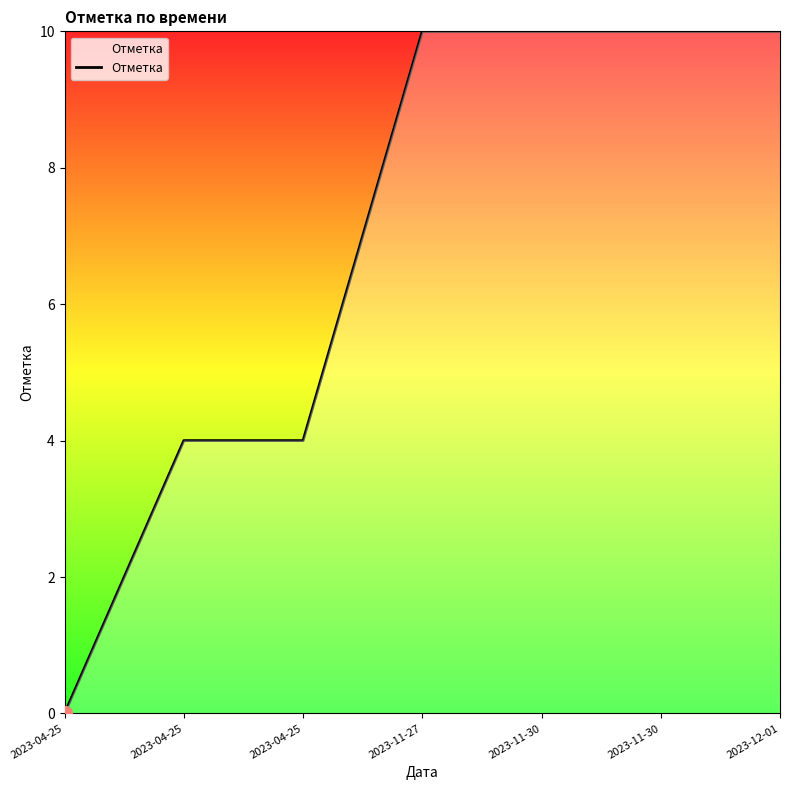

How many values are above zero?

6